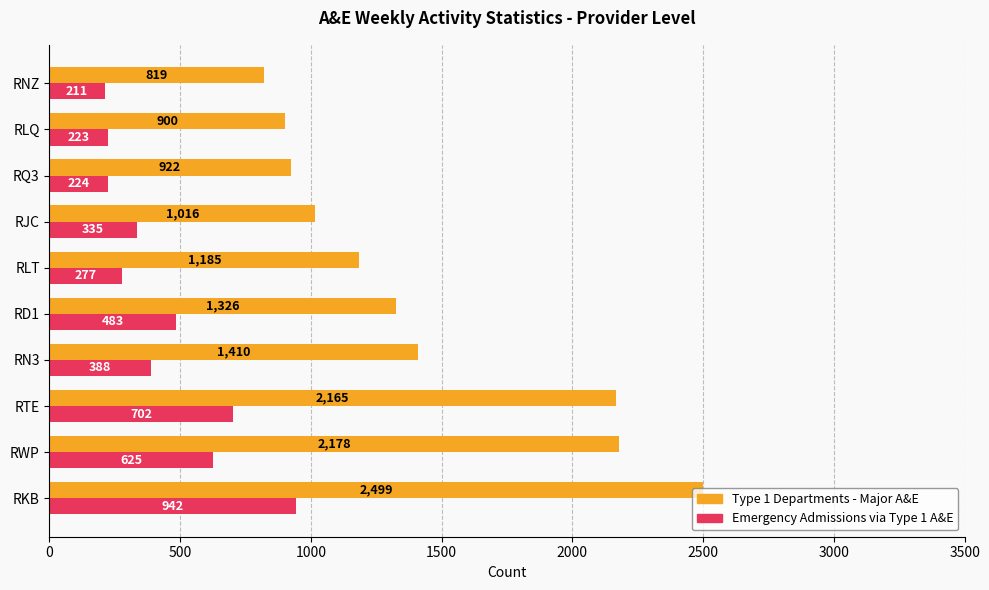

How many series are shown in this chart?

2